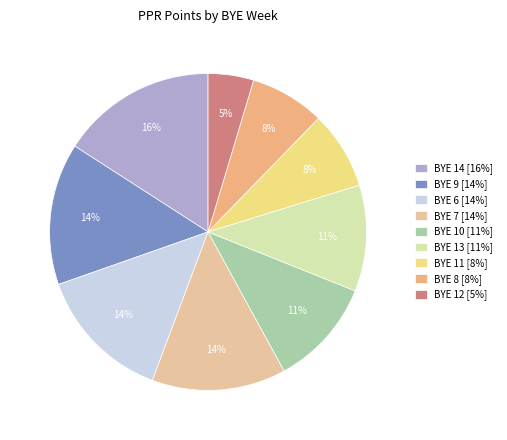

How many segments does this pie chart have?

9